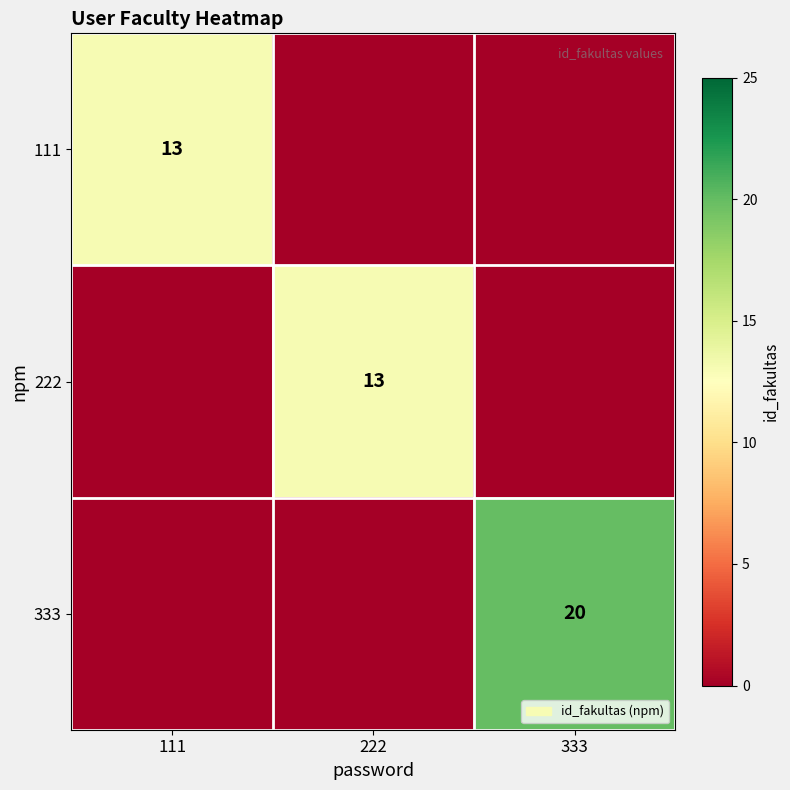

The value of 111 at 111 is 13. True or false?

True